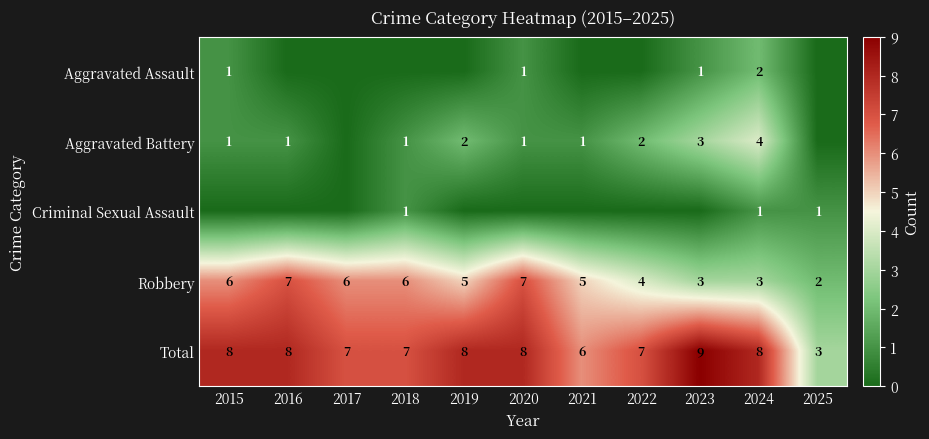

What is the difference between the Robbery values at 2025 and 2016?

5